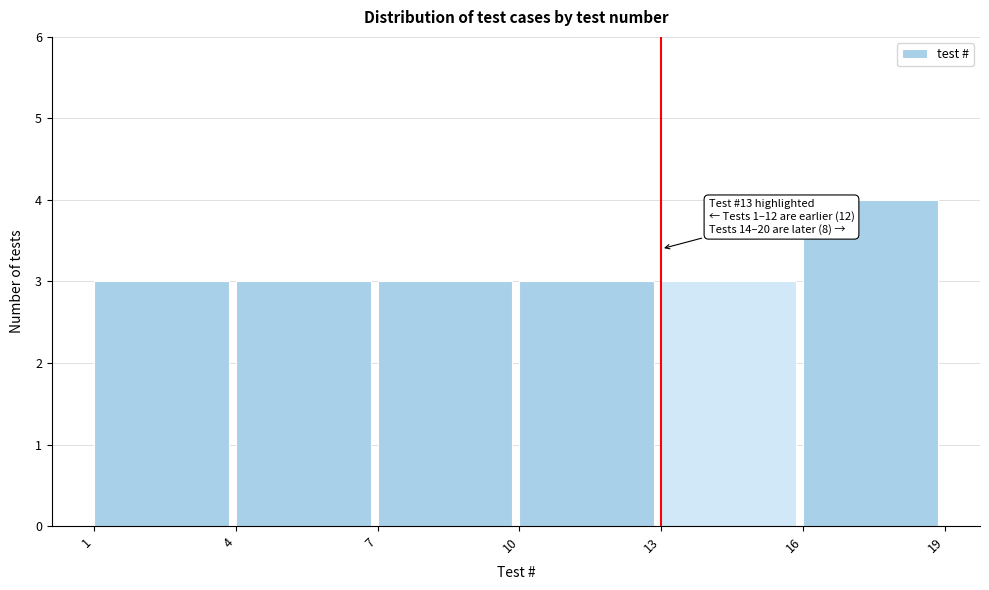

Over which range of the x-axis is the bar tallest?

16 to 19